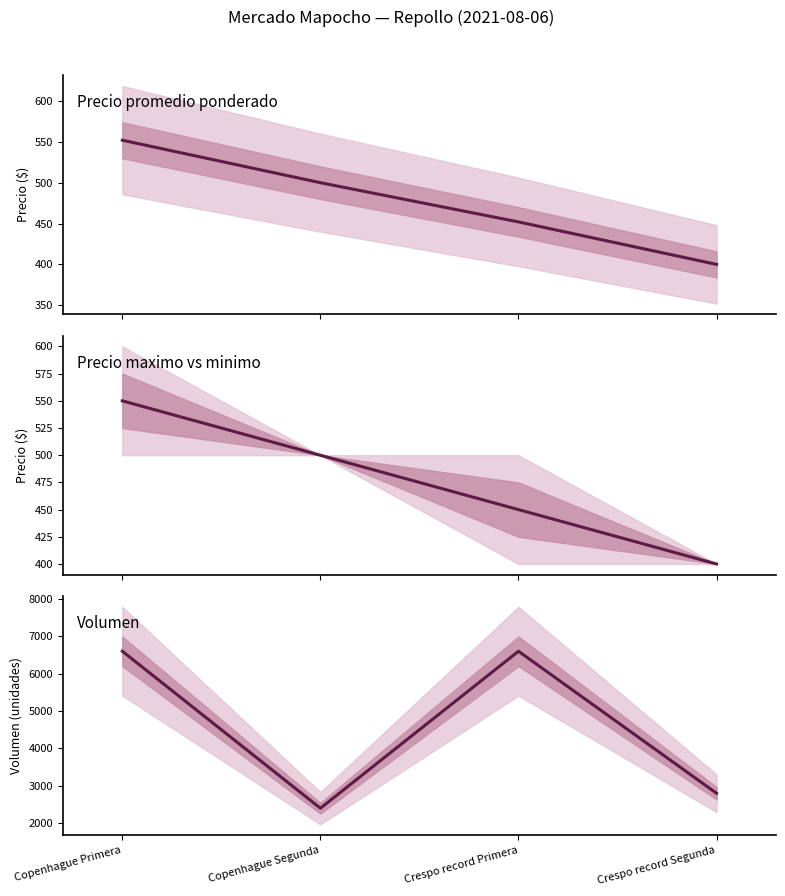

Which category has the lowest value in the Volumen series?

Copenhague Segunda